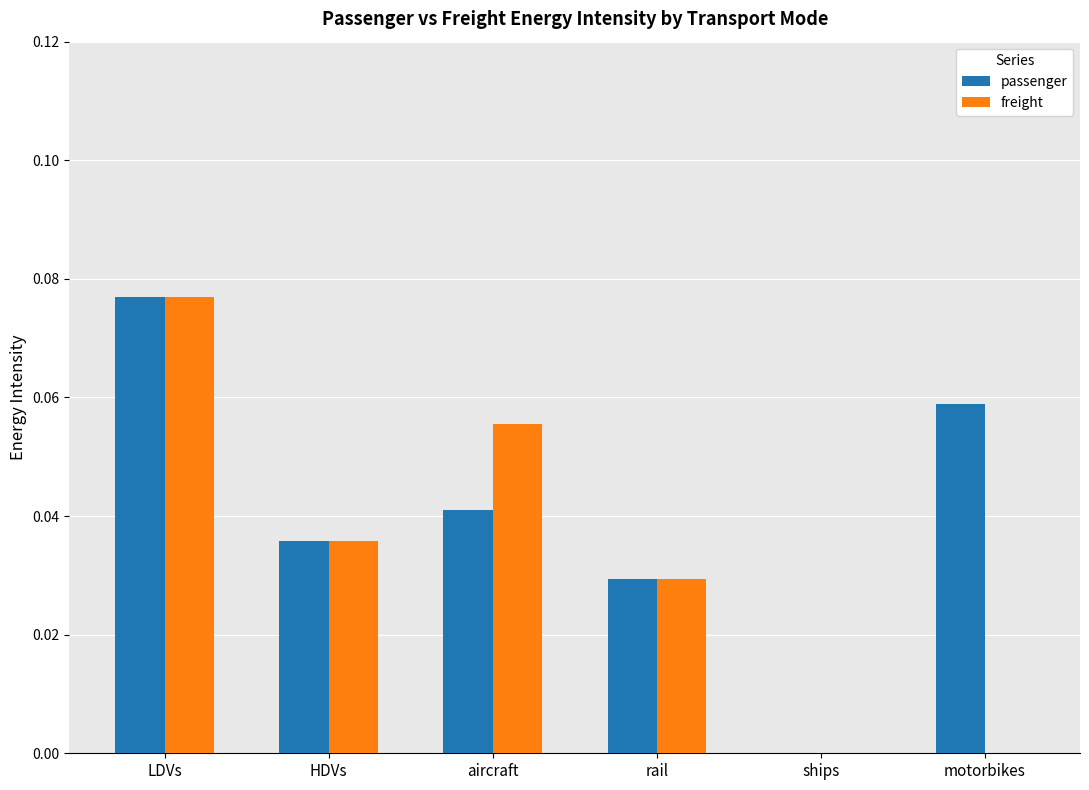

At which category is the sum across all series the highest?

LDVs